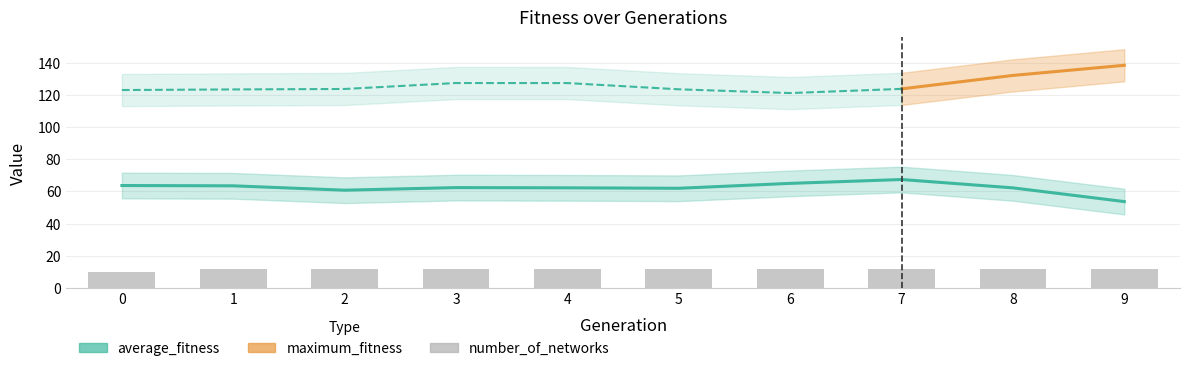

The value of maximum_fitness at 7 is 38.3. True or false?

False